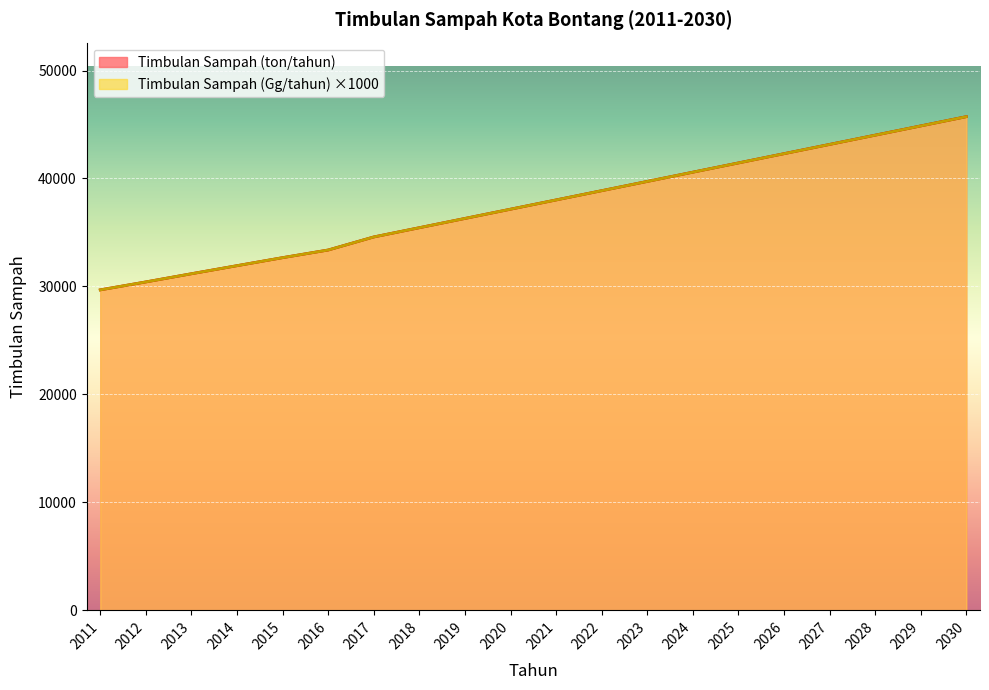

How many data points in Timbulan Sampah (Gg/tahun) are less than 38010?

10